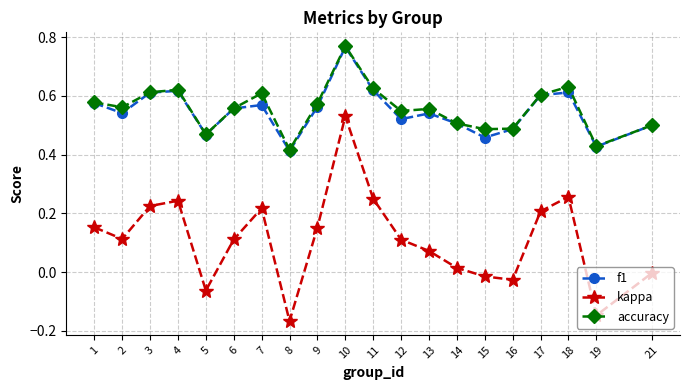

Count the f1 values in the range 0 to 1.

20